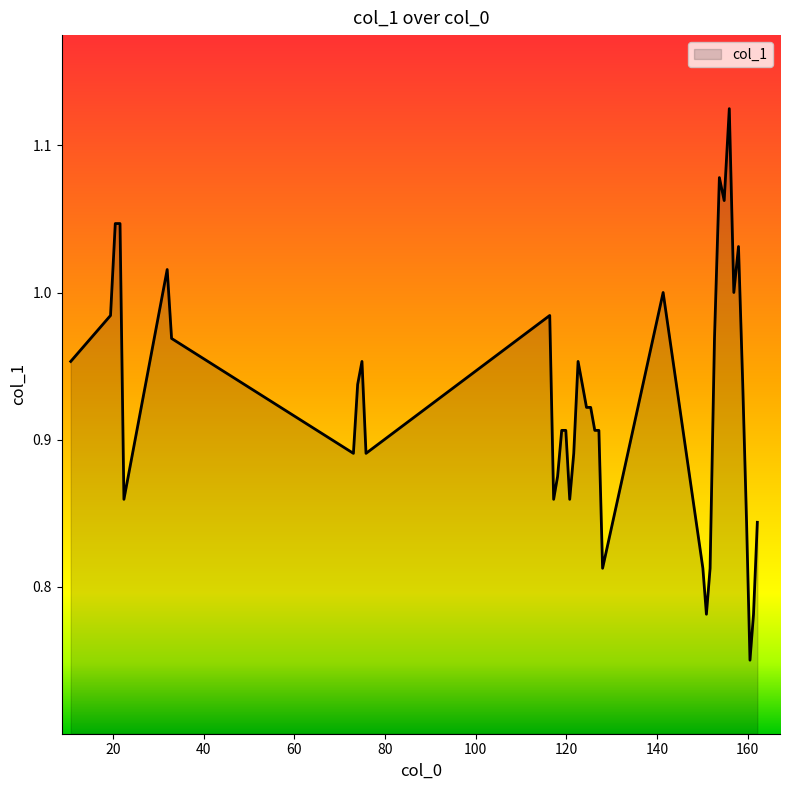

How many lines are shown in the chart?

1